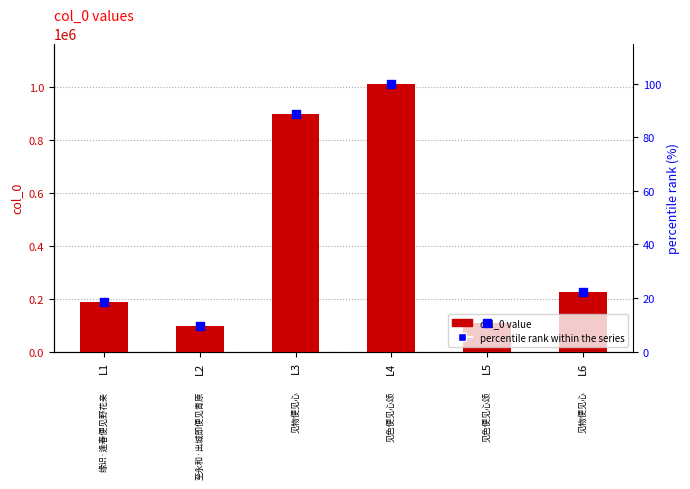

What are all the series names shown in the legend?

col_0 value, percentile rank within the series